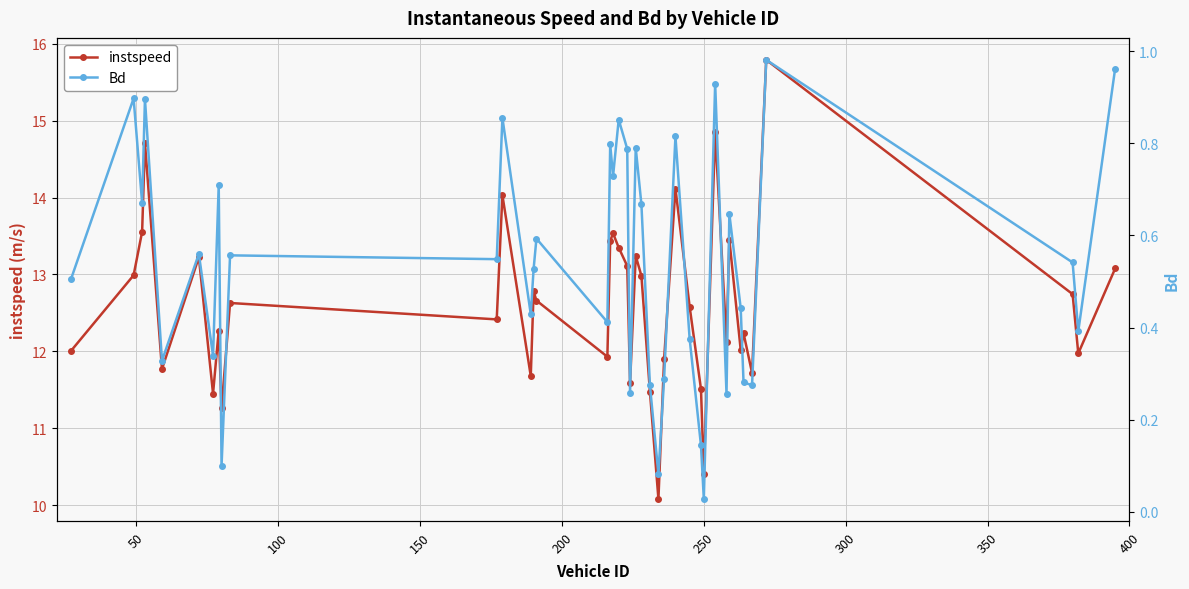

How many interior local valleys does the instspeed series have?

13